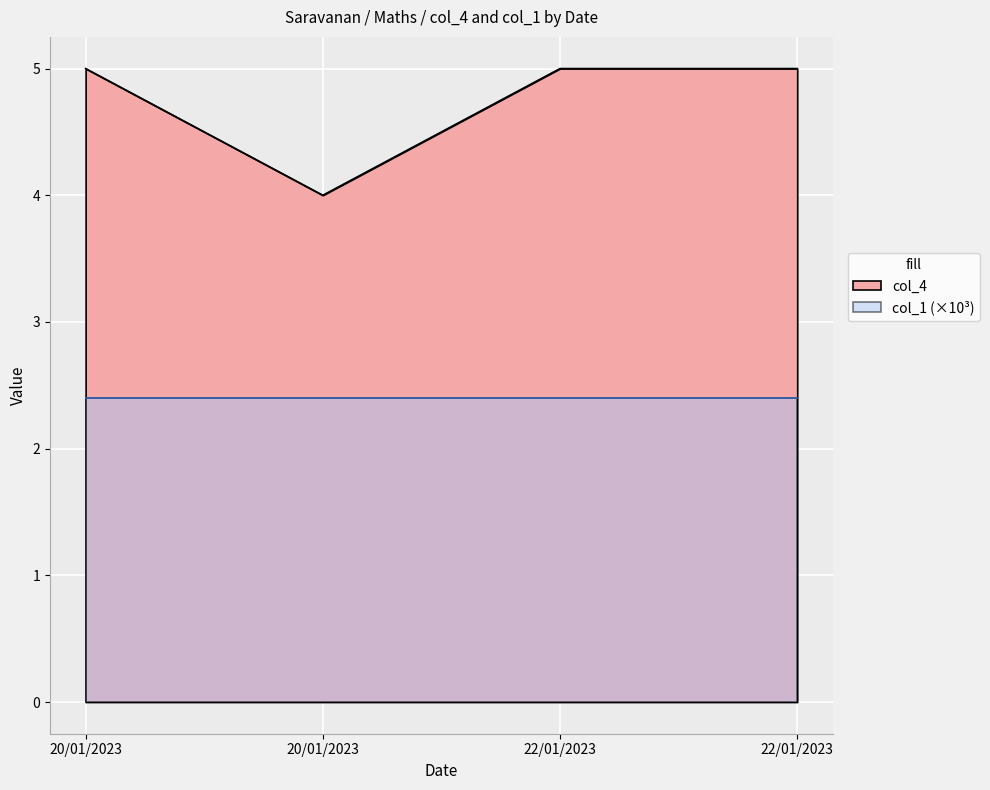

What is the difference between the maximum and minimum values?

1